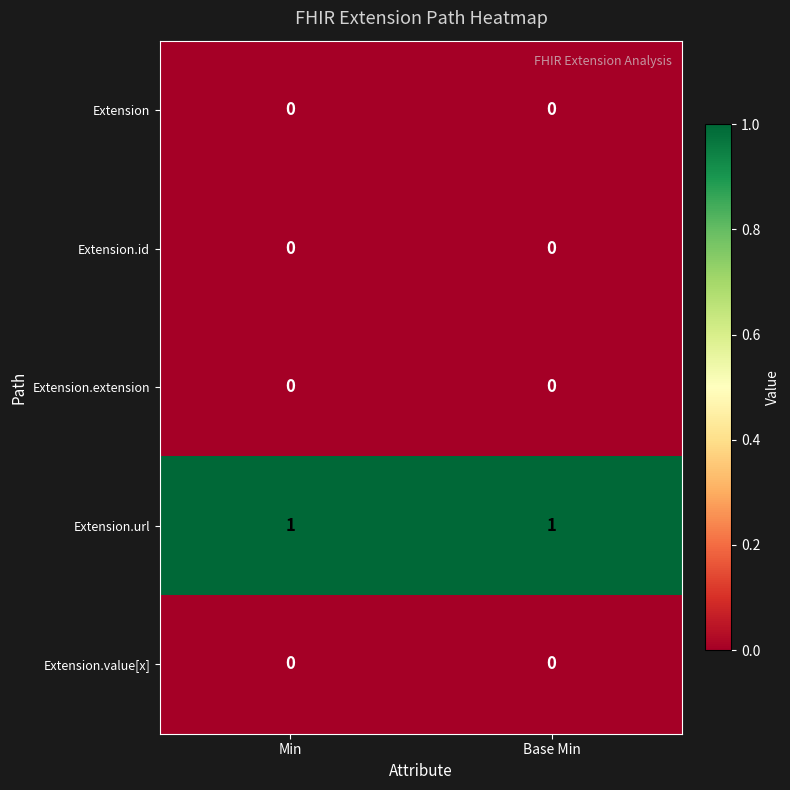

At how many categories does at least one series exceed 0?

2